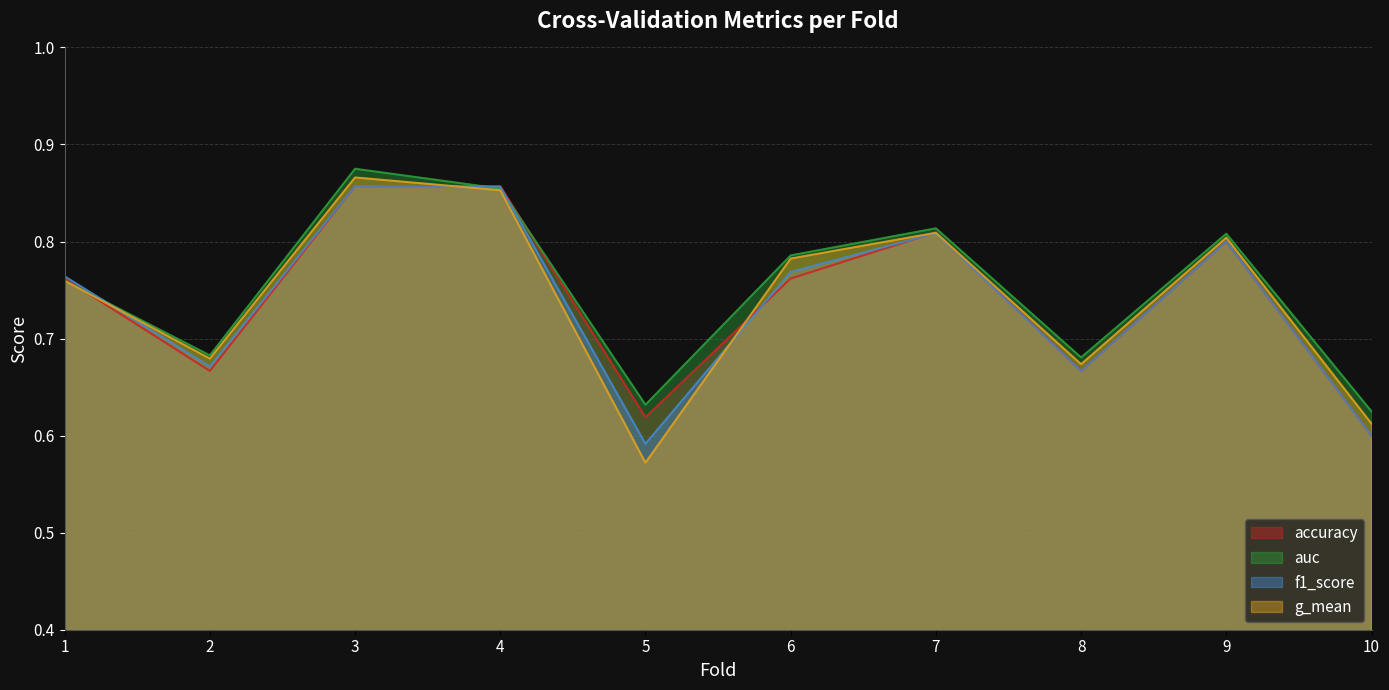

Reading left to right, what are all the values shown in this chart?

accuracy: 1=0.8	2=0.7	3=0.9	4=0.9	5=0.6	6=0.8	7=0.8	8=0.7	9=0.8	10=0.6
auc: 1=0.8	2=0.7	3=0.9	4=0.9	5=0.6	6=0.8	7=0.8	8=0.7	9=0.8	10=0.6
f1_score: 1=0.8	2=0.7	3=0.9	4=0.9	5=0.6	6=0.8	7=0.8	8=0.7	9=0.8	10=0.6
g_mean: 1=0.8	2=0.7	3=0.9	4=0.9	5=0.6	6=0.8	7=0.8	8=0.7	9=0.8	10=0.6